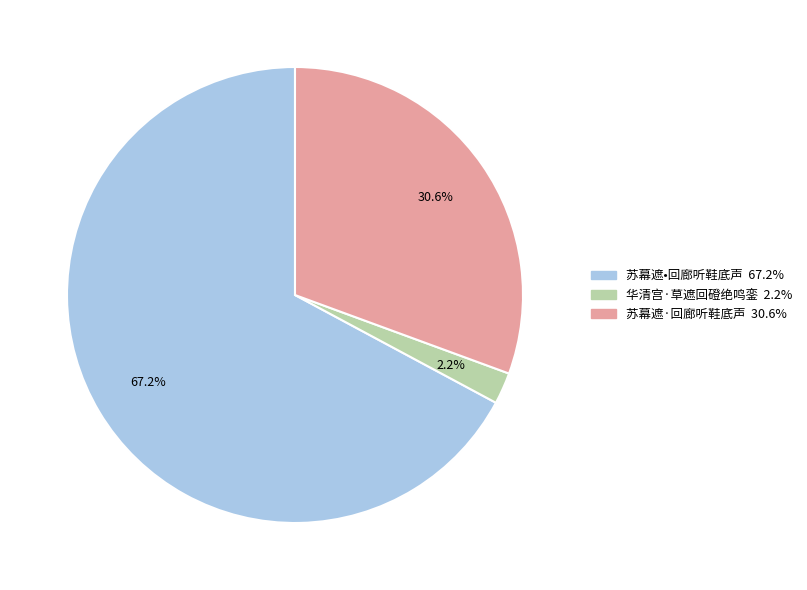

Between 华清宫·草遮回磴绝鸣銮 and 苏幕遮·回廊听鞋底声, which is larger?

苏幕遮·回廊听鞋底声